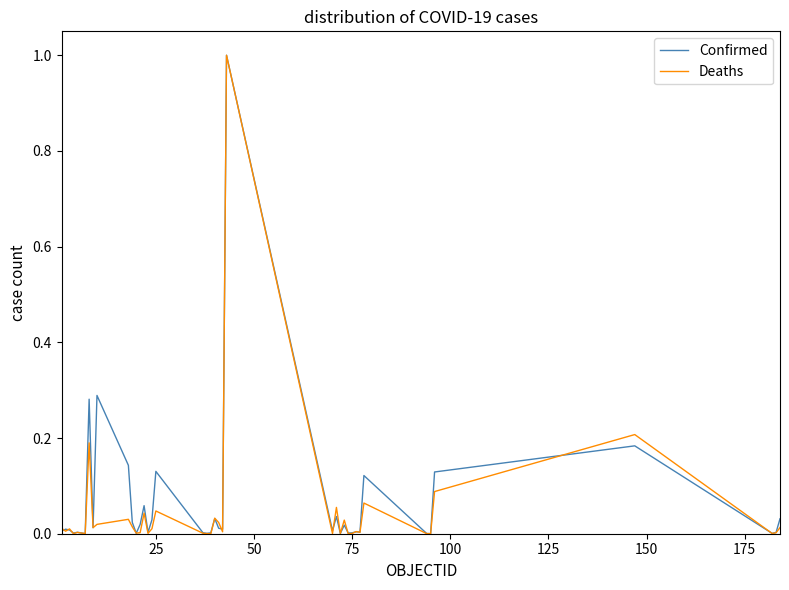

List the series in order of their overall mean, highest first.

Confirmed, Deaths